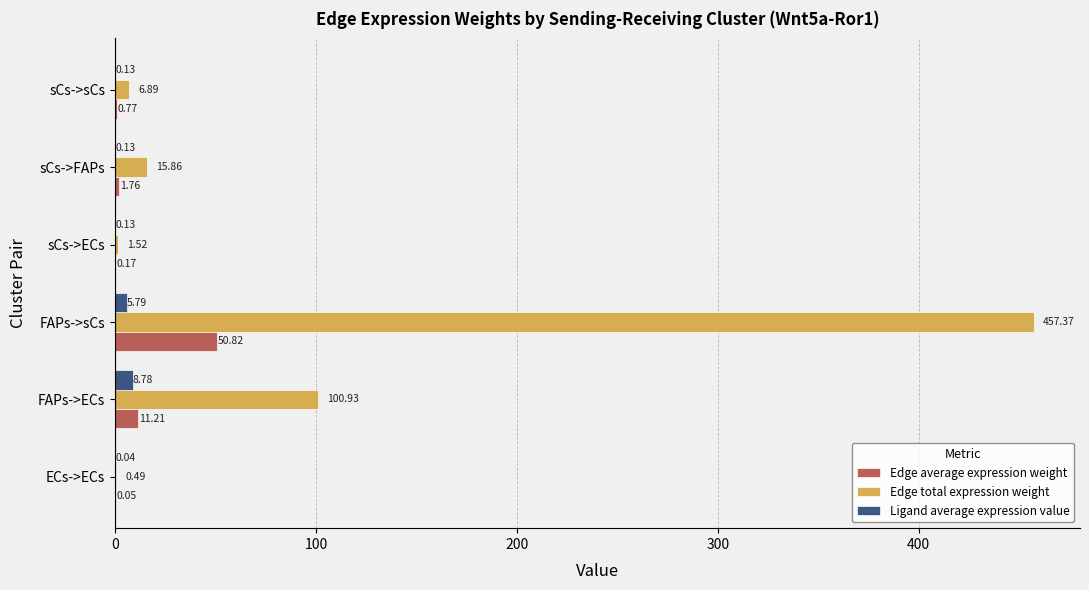

Which series changed the most between FAPs->sCs and sCs->sCs?

Edge total expression weight